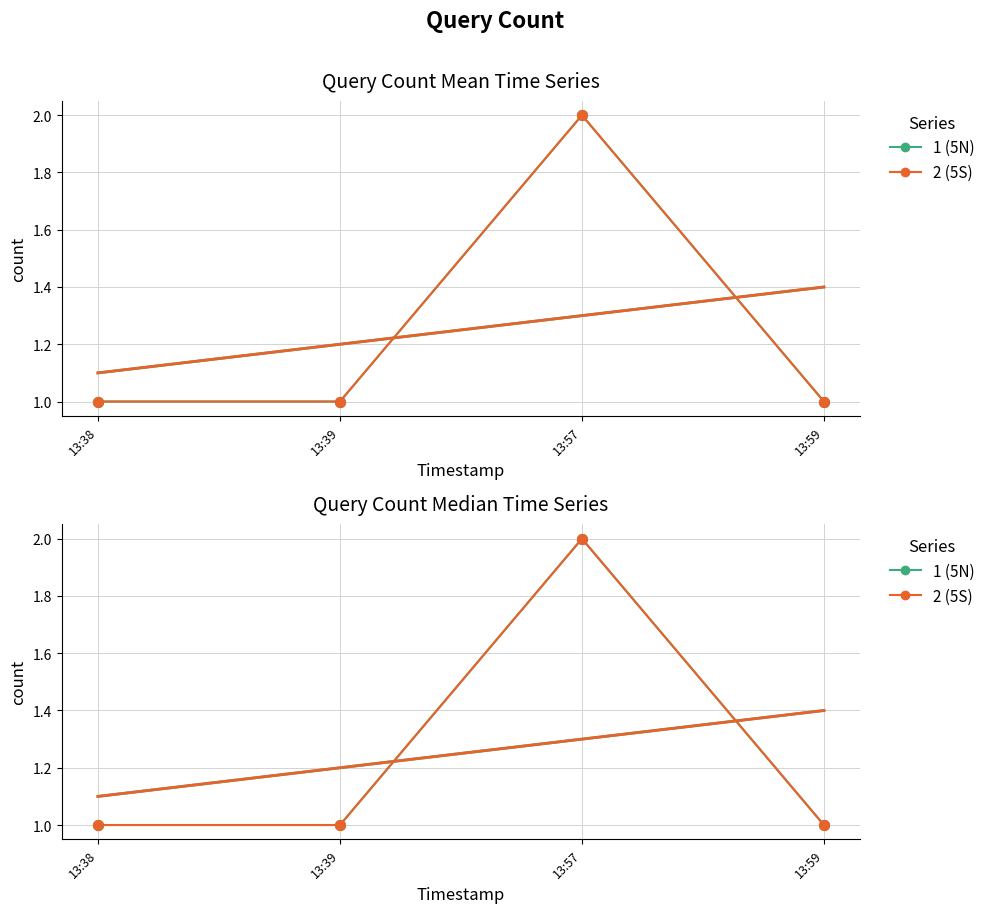

What is the total value across all series at 13:59?

2